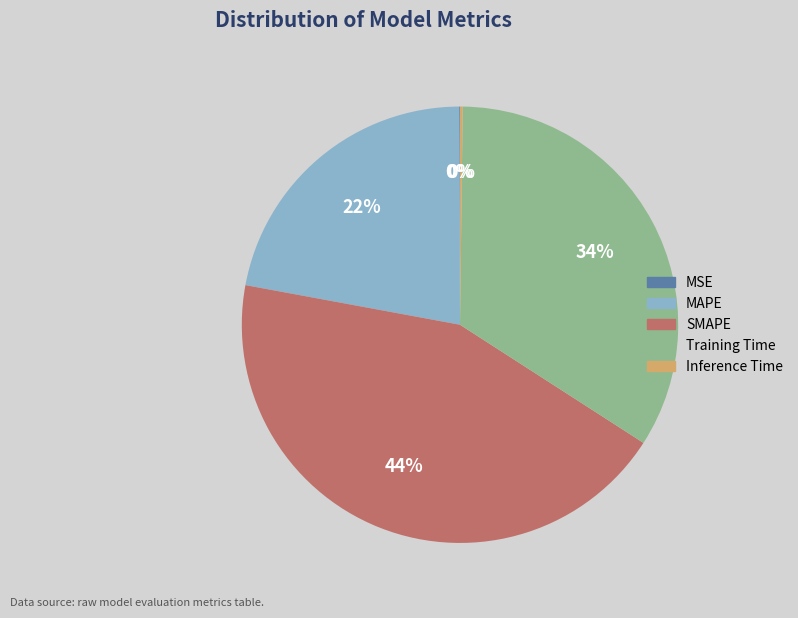

What is the largest slice in the pie chart?

SMAPE